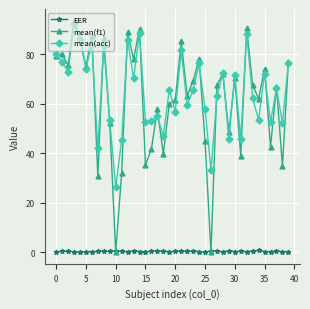

How many interior local peaks does the mean(acc) series have?

14